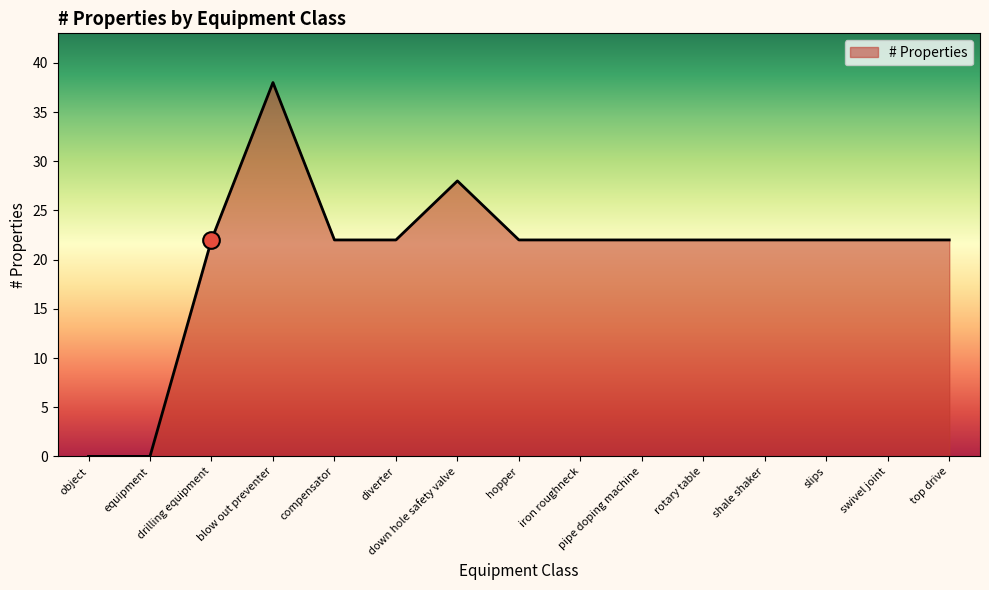

At which category does the data reach its first local peak?

blow out preventer